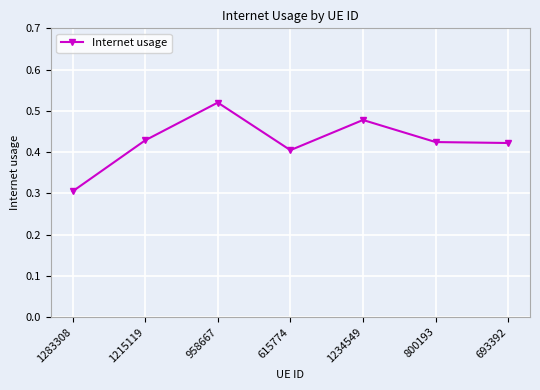

Count the values in the range 0 to 1.

7